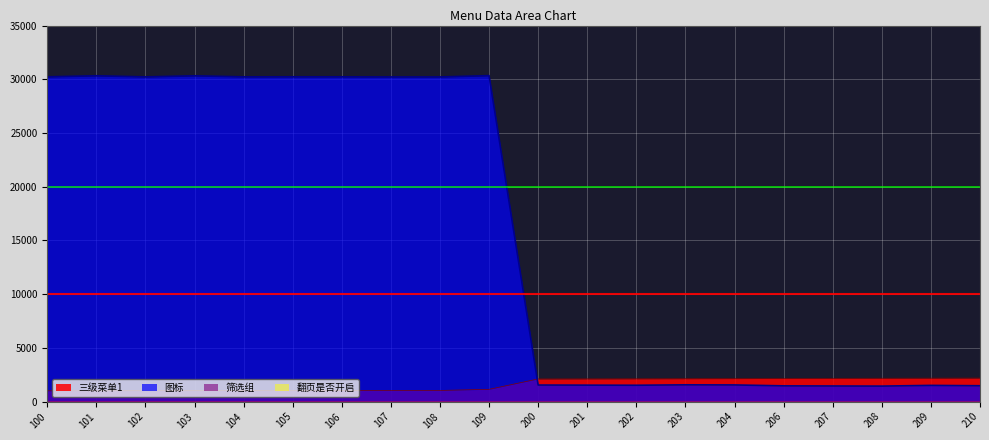

True or false: 三级菜单1 and 筛选组 intersect in this chart.

False